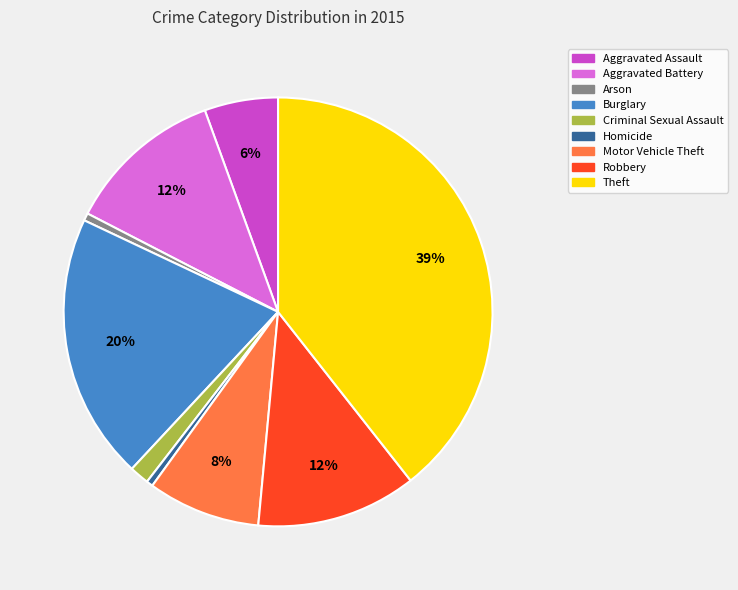

Which category has the biggest portion of the pie?

Theft